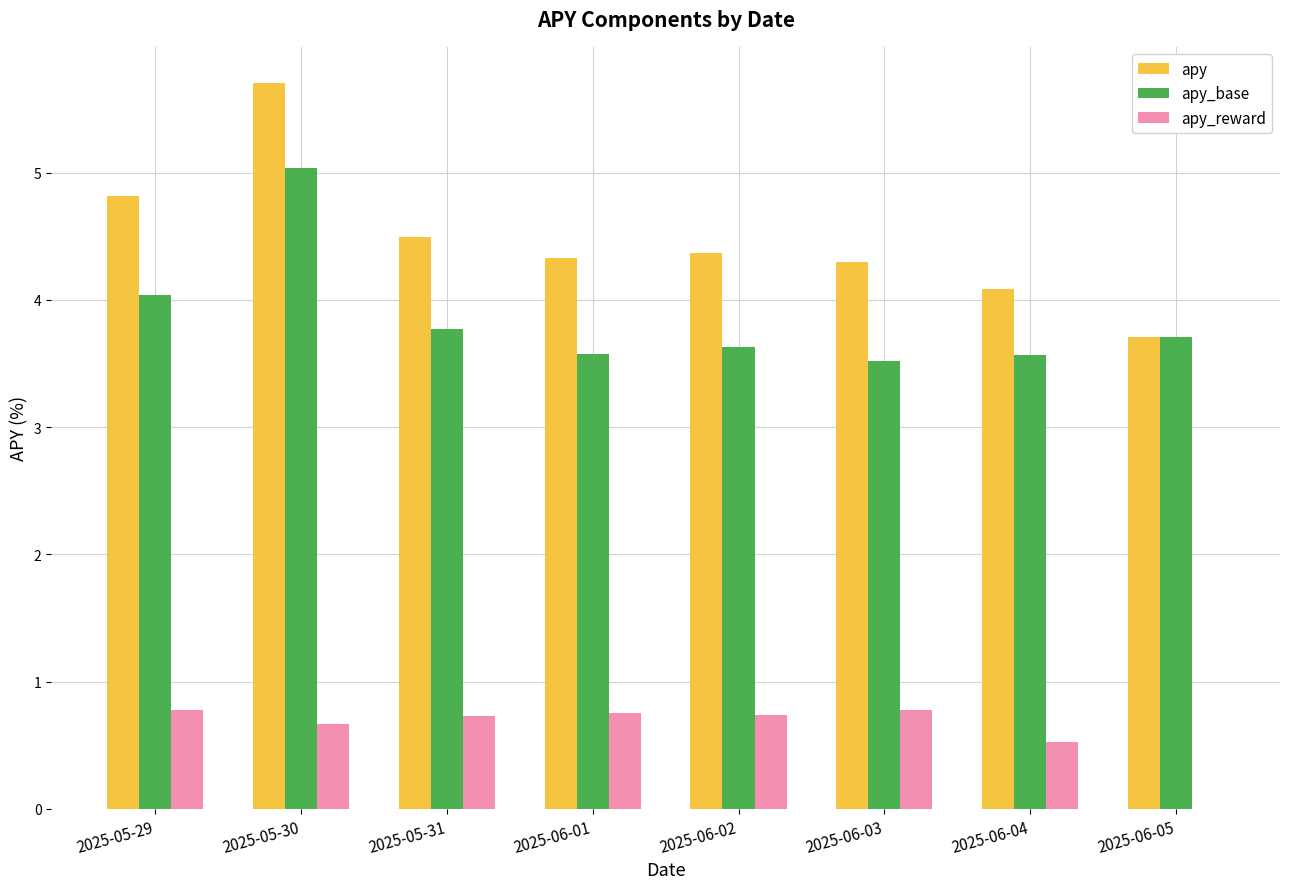

Is it true that apy equals 0.9 at 2025-06-02?

False